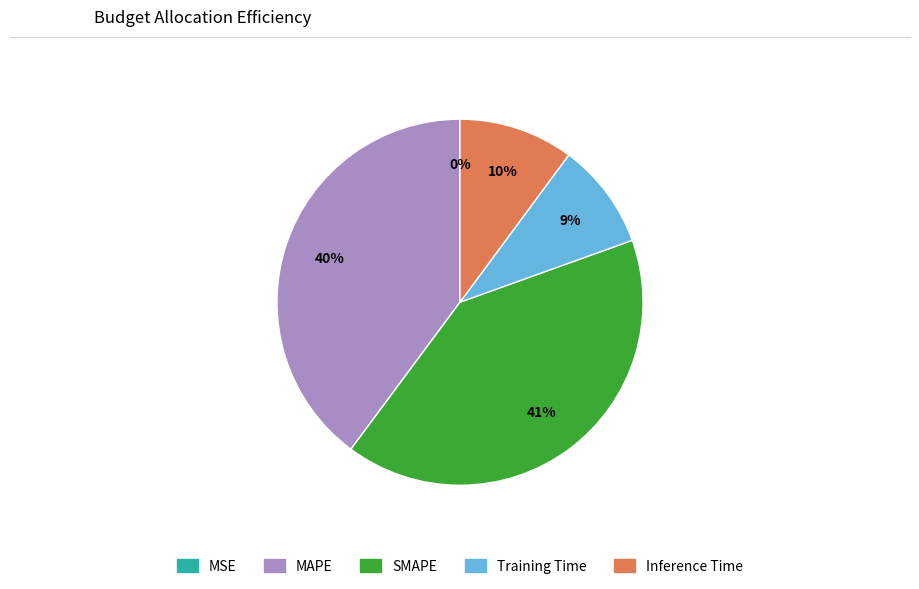

Is there a majority slice in this chart?

No